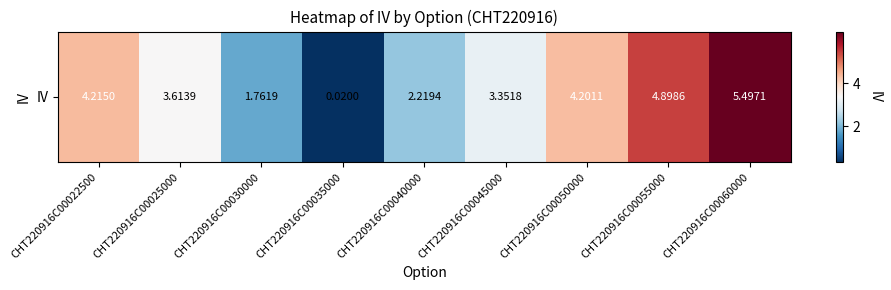

What is the average value?

3.3